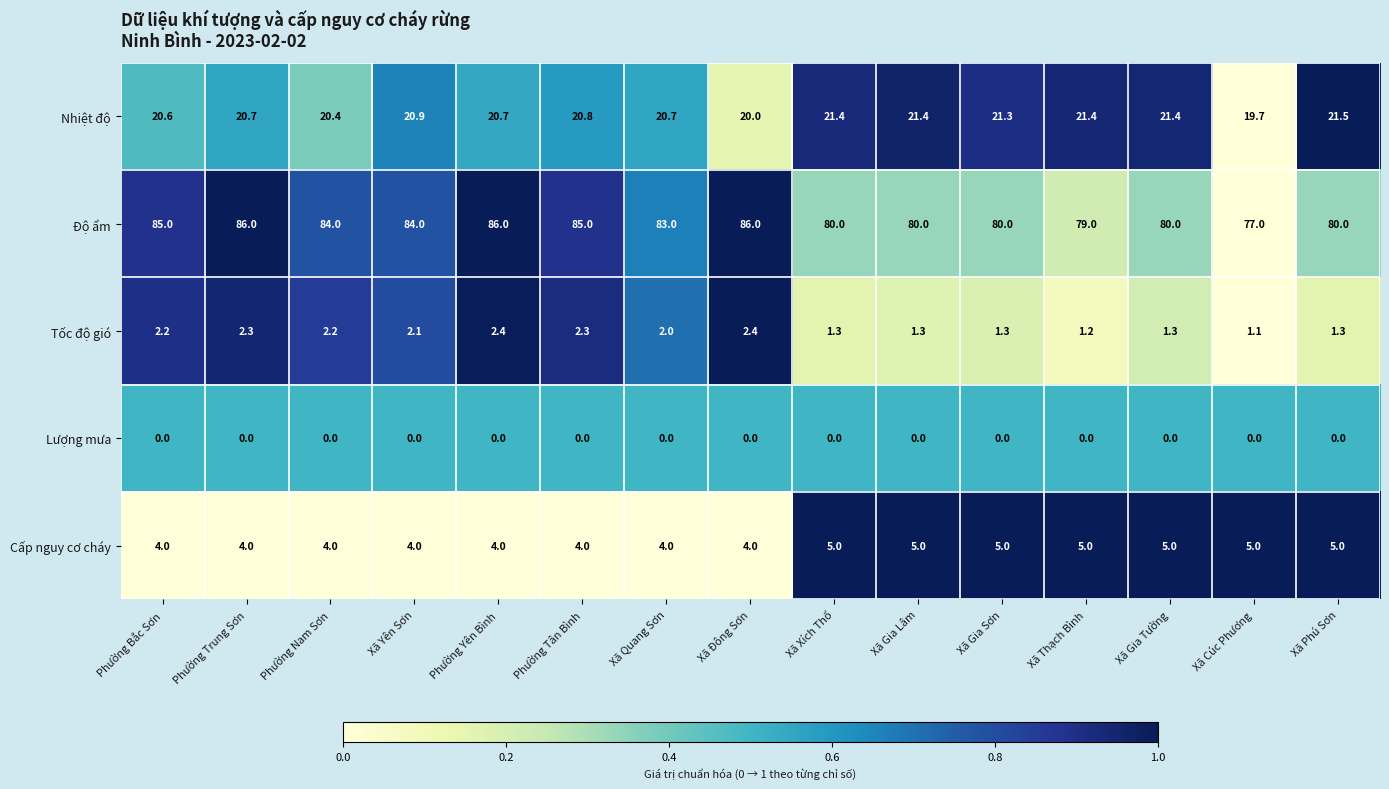

What is the total value across all series at Xã Quang Sơn?

109.7